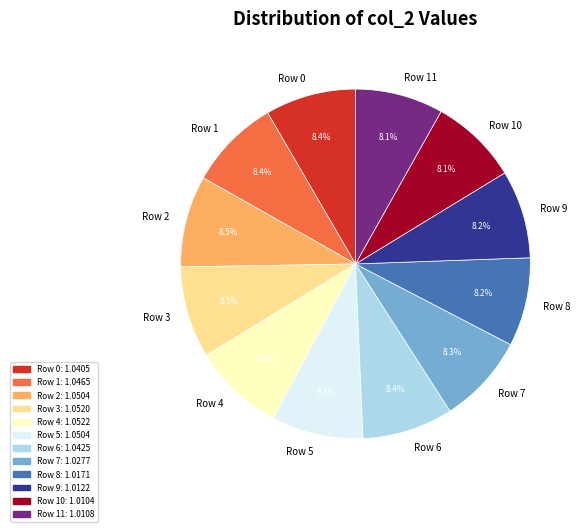

Is the sum of Row 7 and Row 11 greater than half?

No